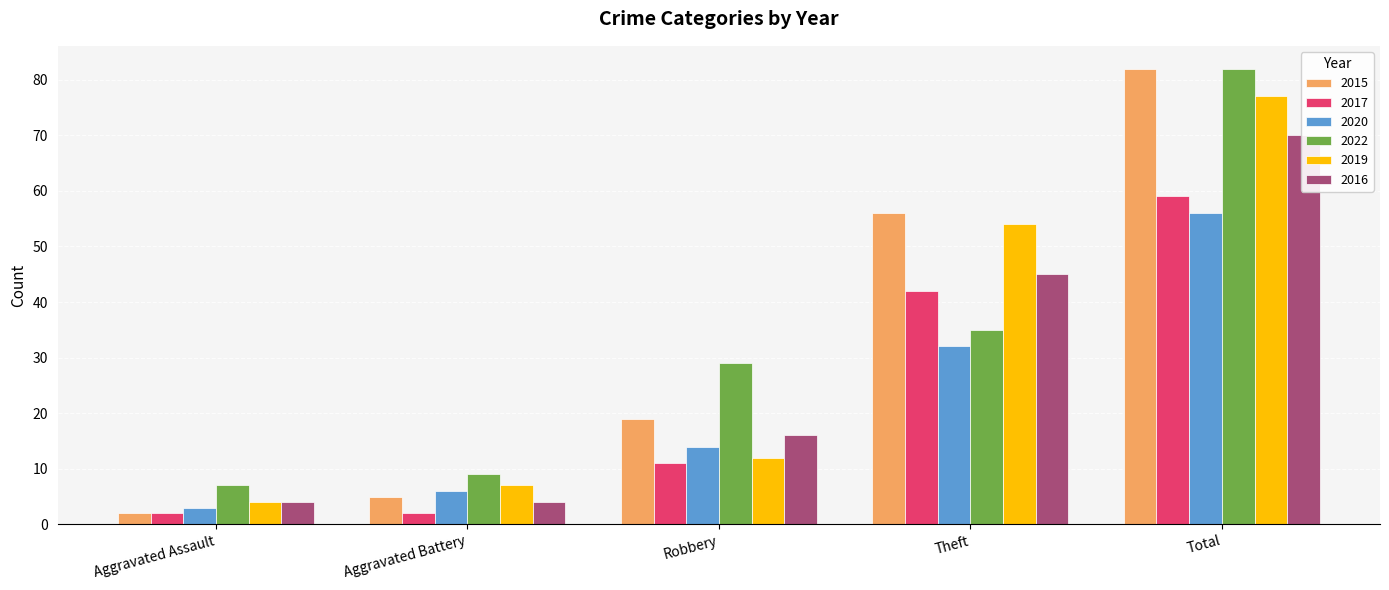

The value of 2020 at Total is 56. True or false?

True